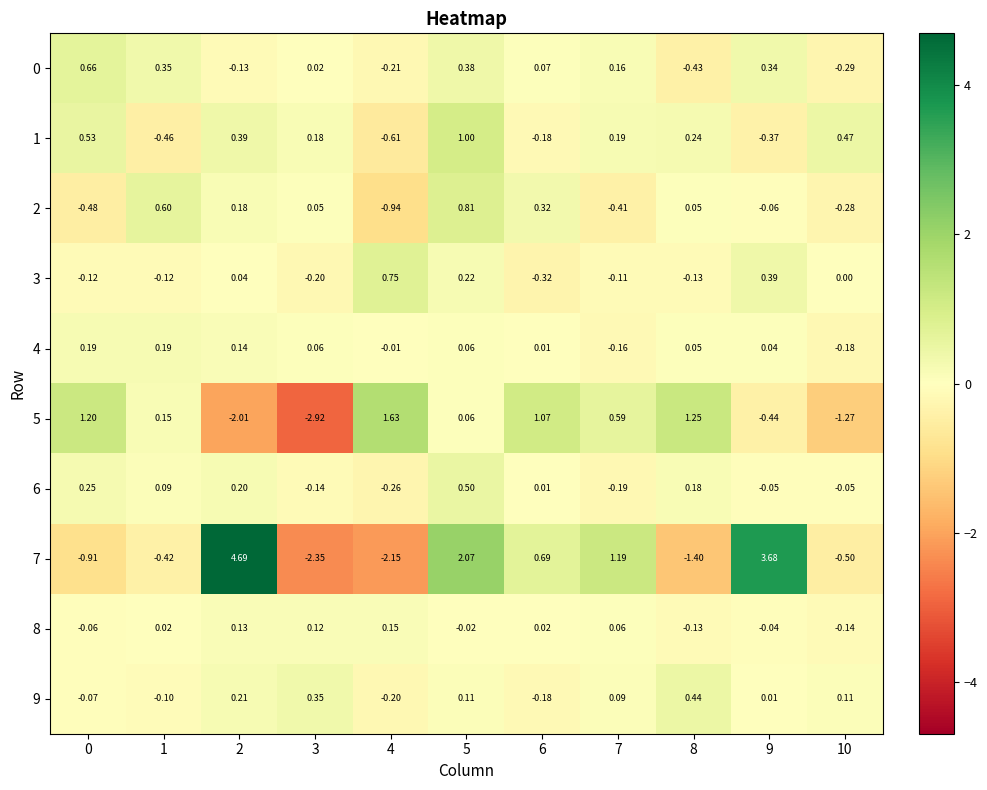

Is the value of 2 at 4 greater than the value of 8 at 1?

No